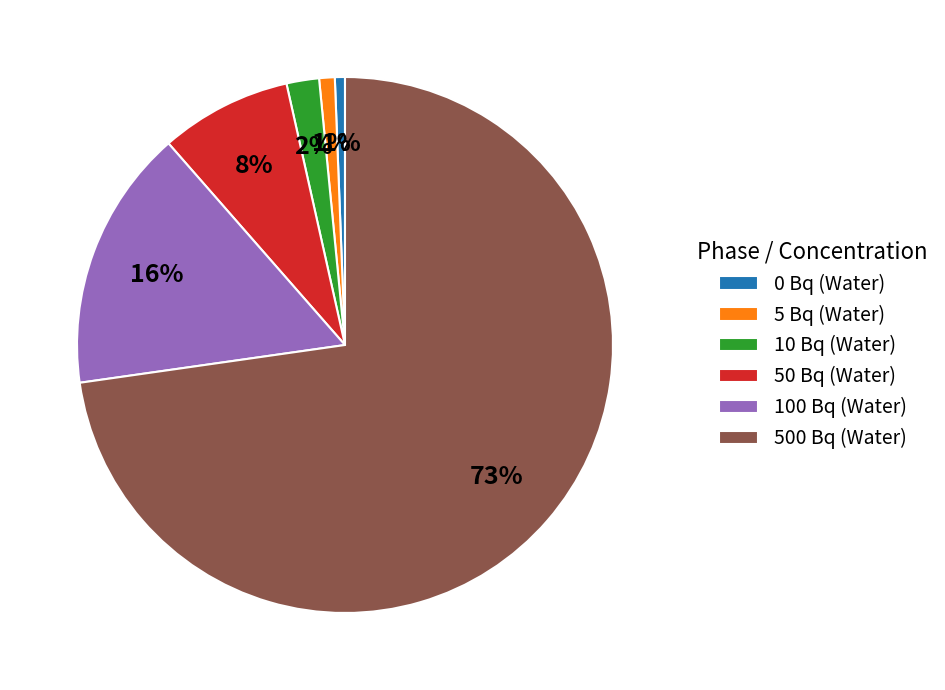

What is the majority slice?

500 Bq (Water)